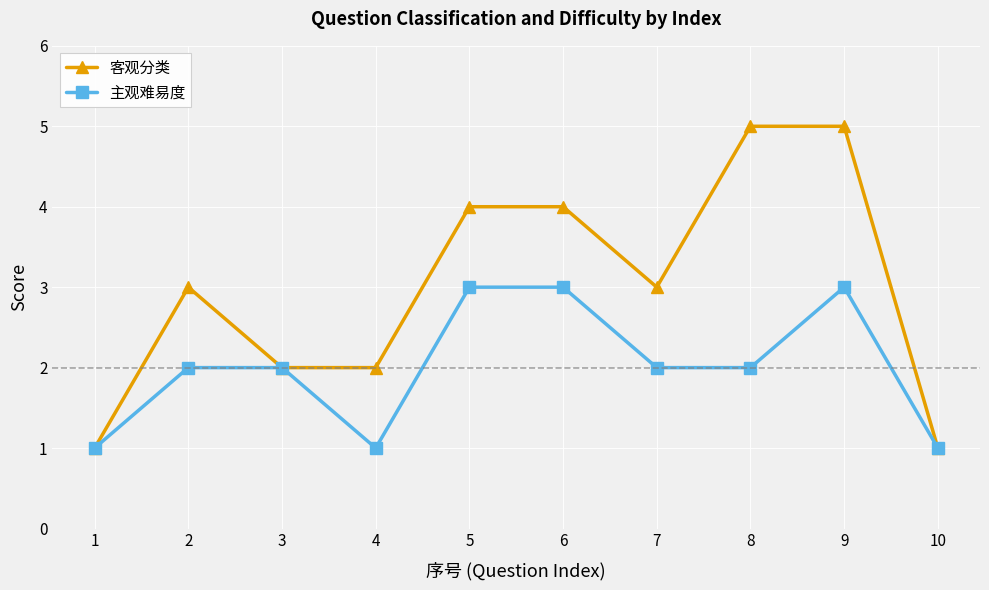

What is the total value across all series at 7?

5